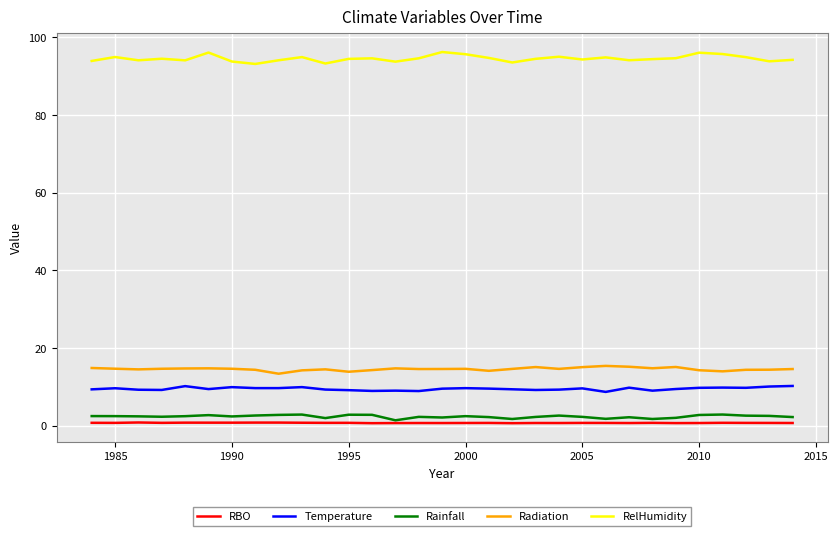

True or false: Temperature and RelHumidity intersect in this chart.

False